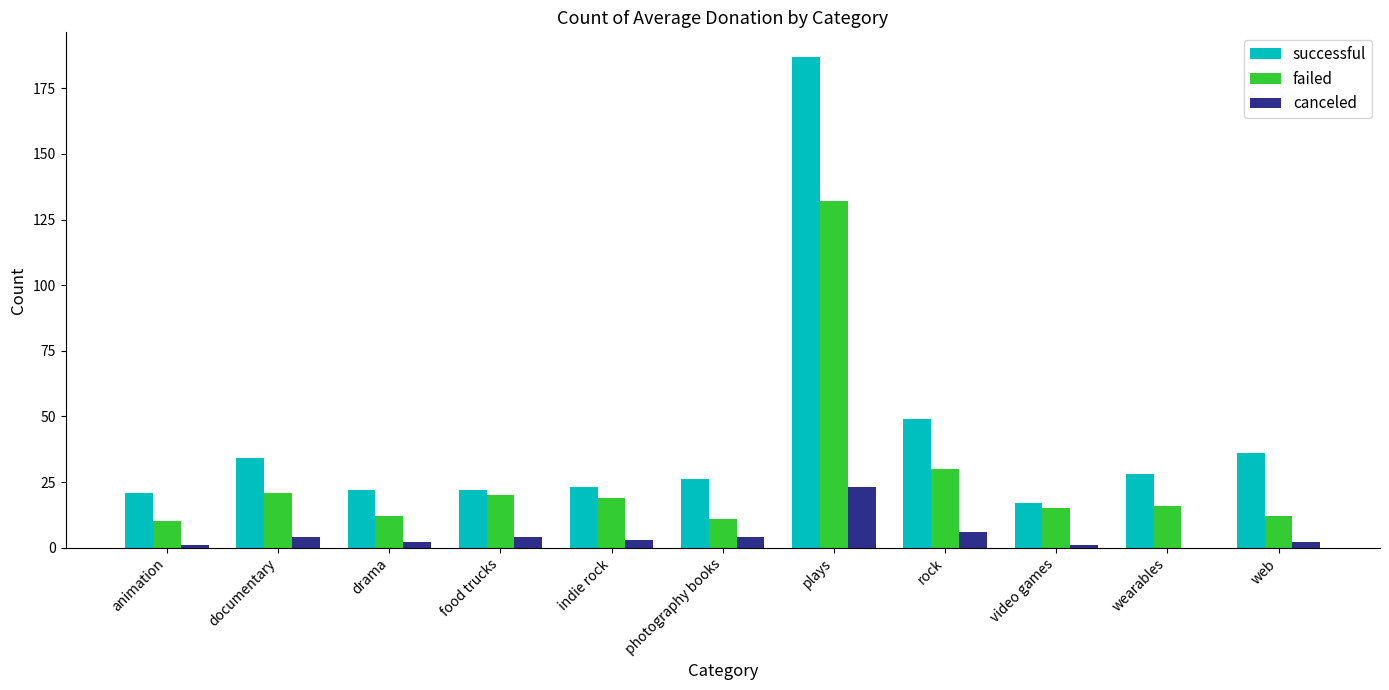

How many categories are shown in the chart?

11